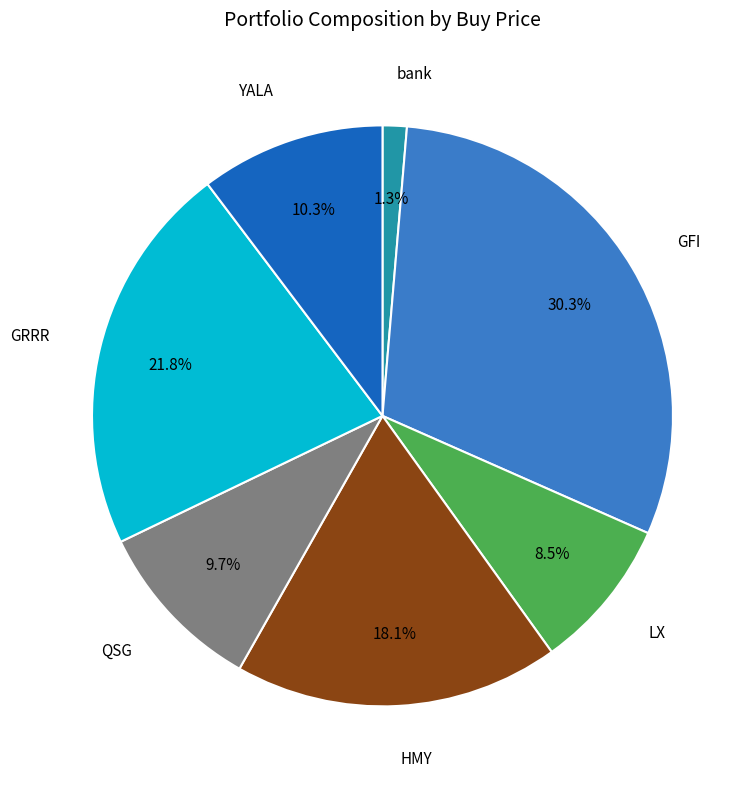

Combined, what portion of the pie is GRRR and LX?

30.3%